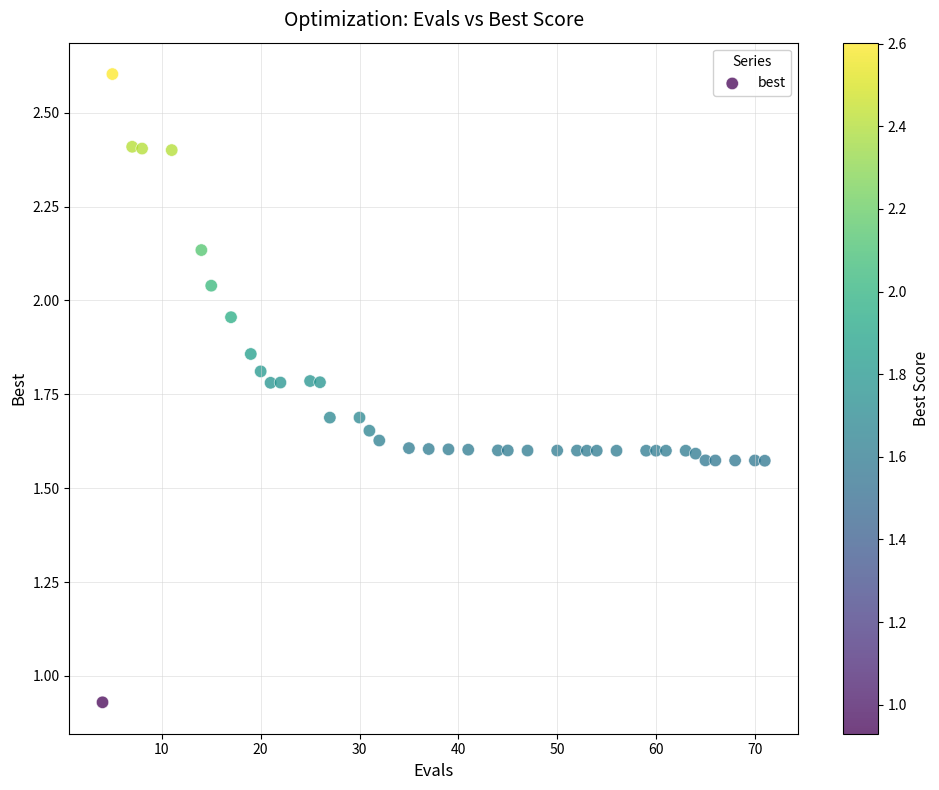

What is the range of X values (max minus min)?

67.0